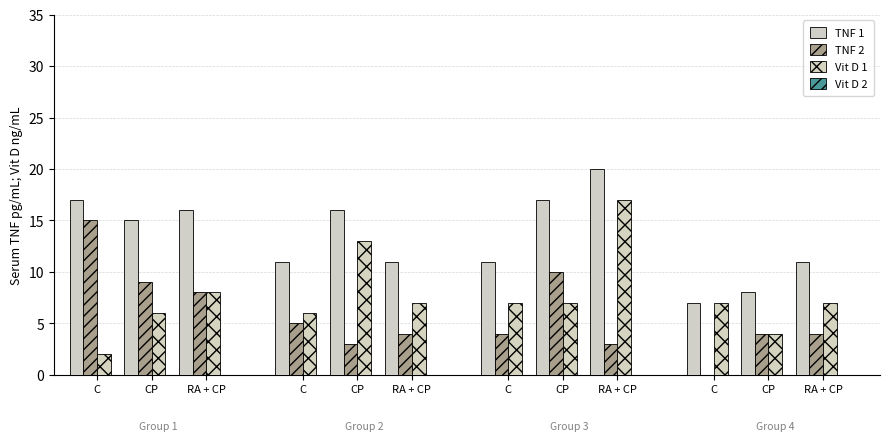

How many categories are shown in the chart?

12